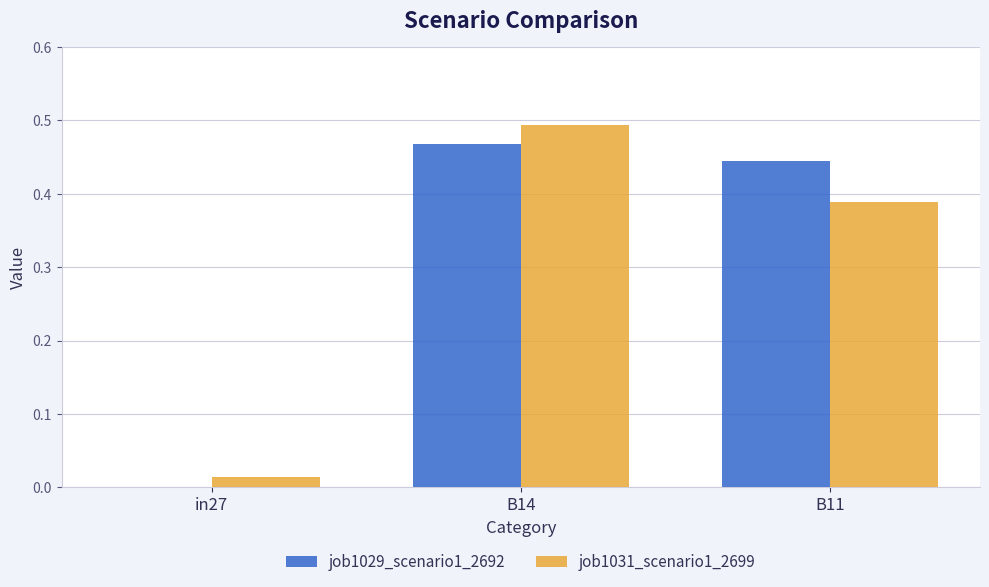

True or false: job1031_scenario1_2699 has a value of 0.0 at in27.

True